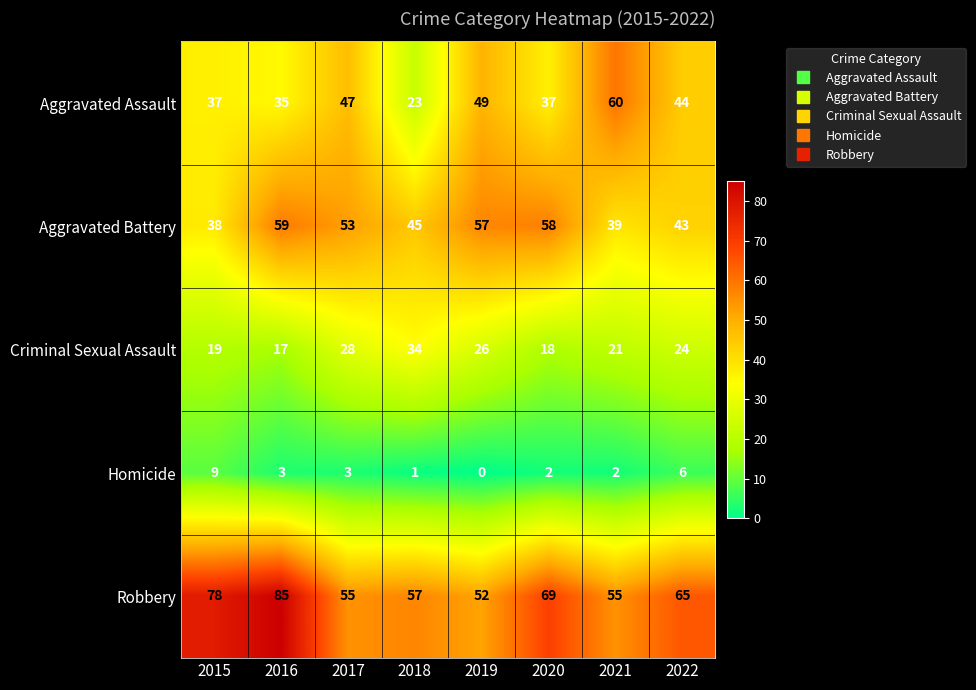

Count the number of categories in the chart.

8